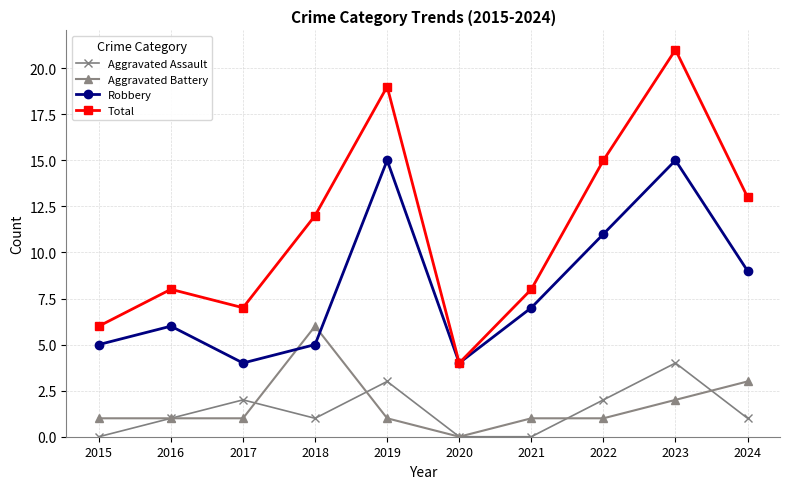

Which series changed the most between 2015 and 2016?

Total